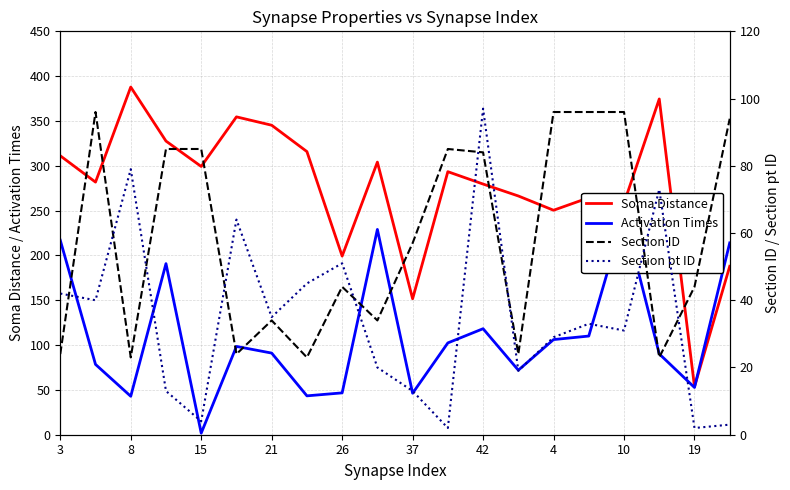

How many interior local peaks does the Section ID series have?

4